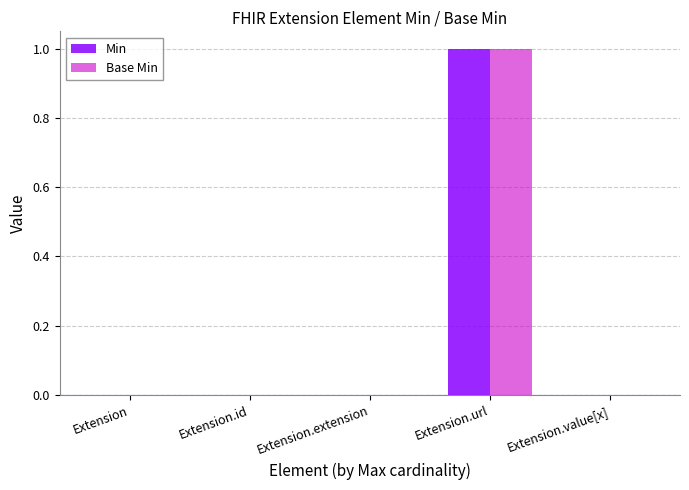

How many Base Min values are between 0 and 1?

5